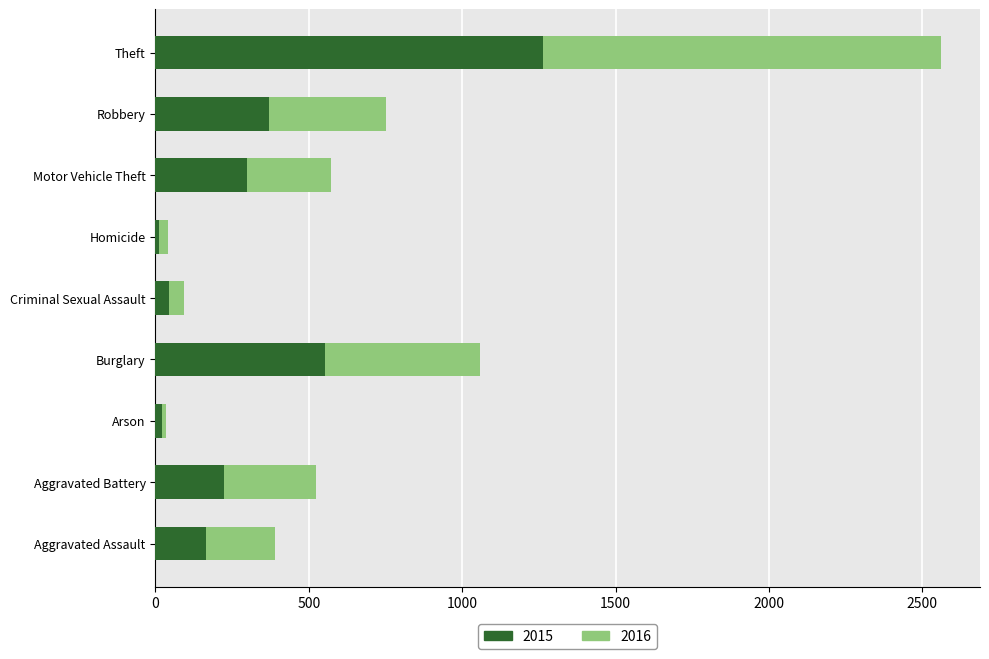

What is the sum of the 2015 values at Theft and Burglary?

1815